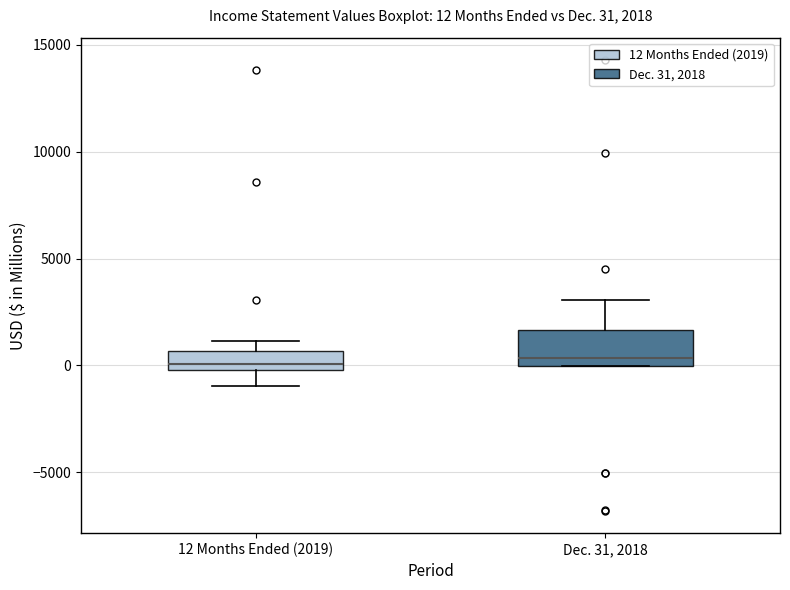

Which box is the tallest, from its lower edge to its upper edge?

Dec. 31, 2018